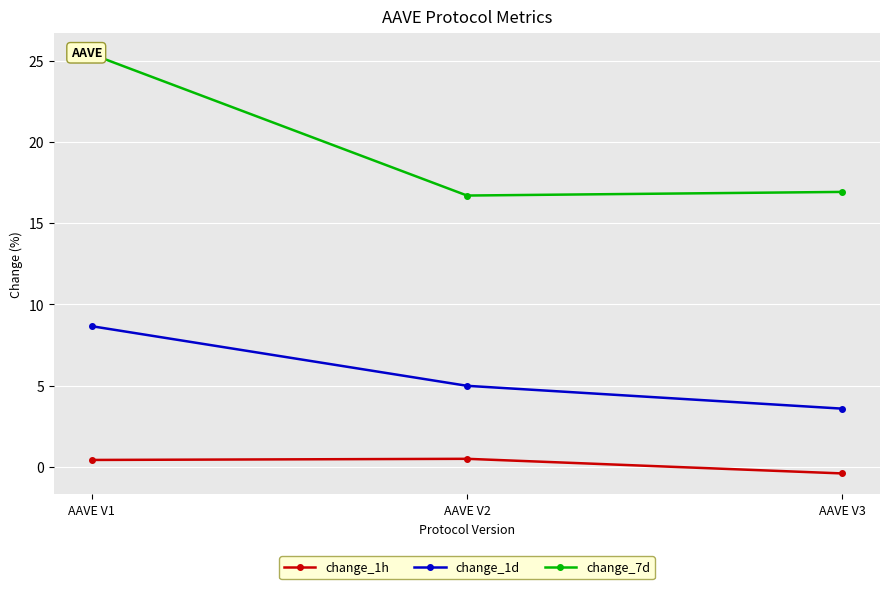

What is the difference between the highest and lowest values at AAVE V1?

25.0